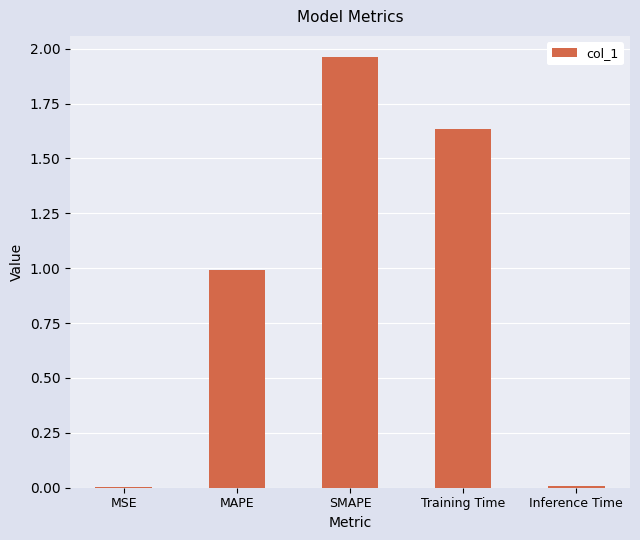

Which has a higher value, MAPE or MSE?

MAPE